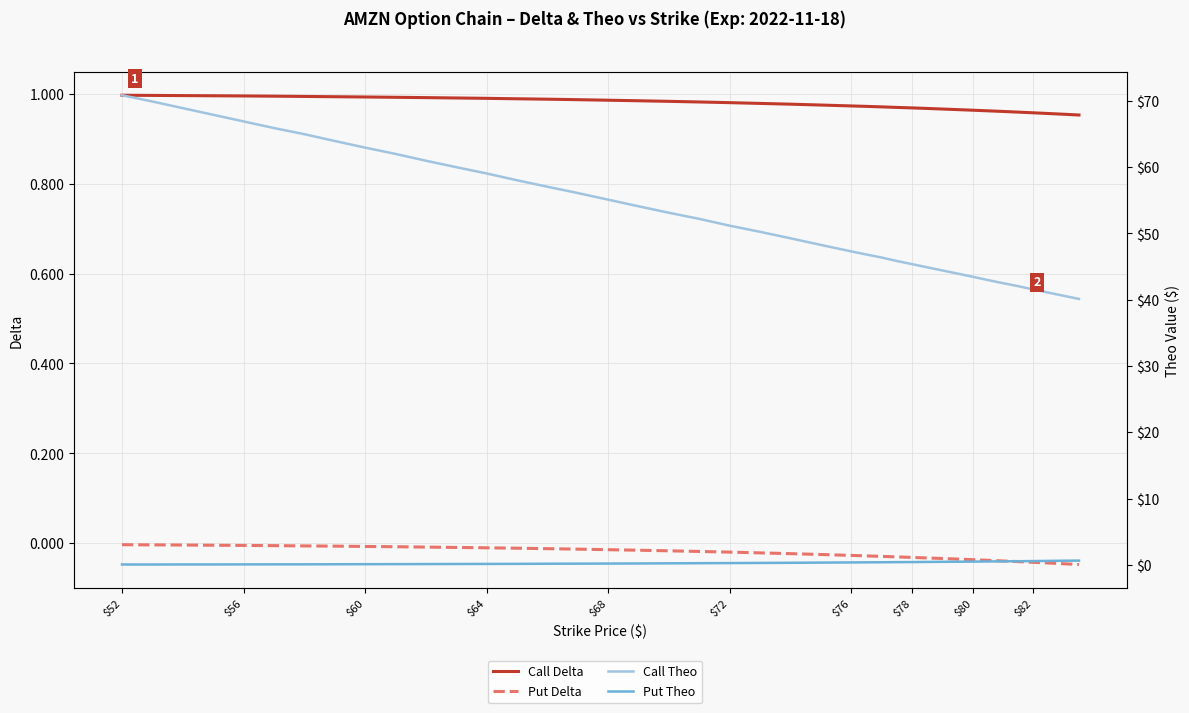

Where is Put Delta nearest to the value 0?

$52